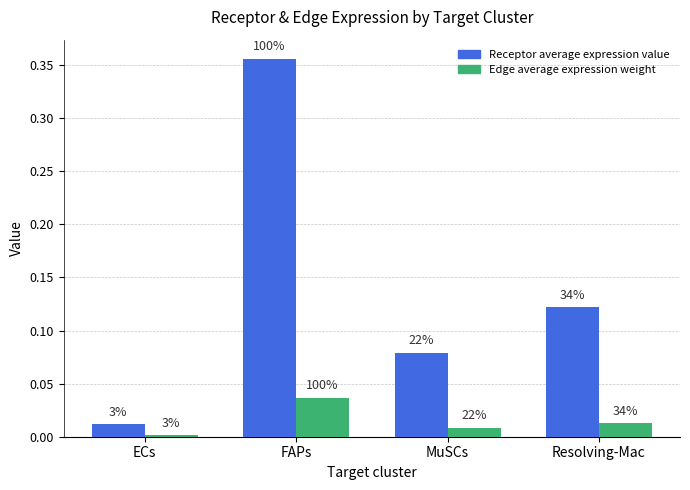

True or false: Edge average expression weight has a value of 0.0 at MuSCs.

False